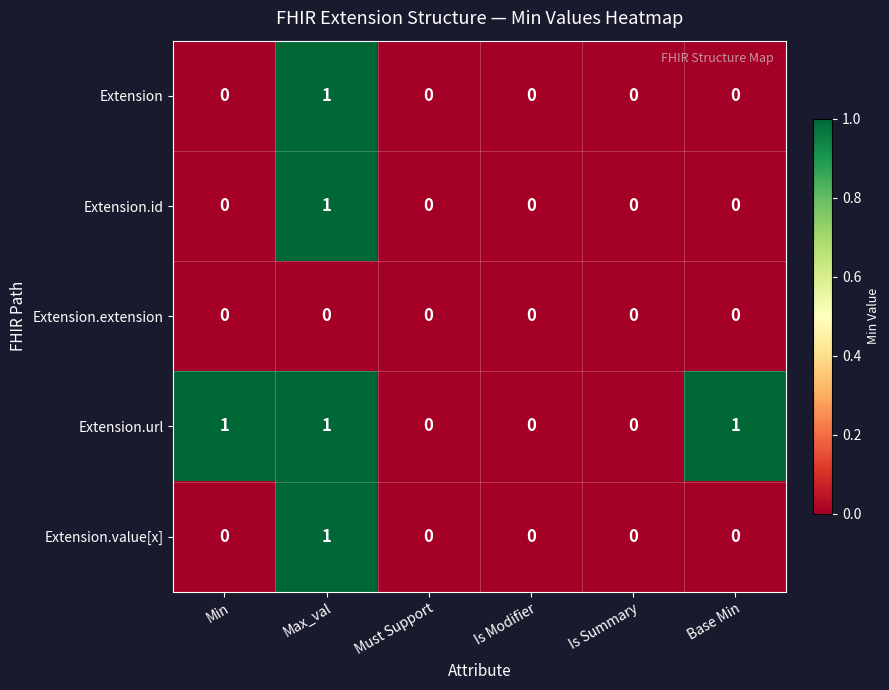

Is it true that Extension equals -1 at Is Modifier?

False